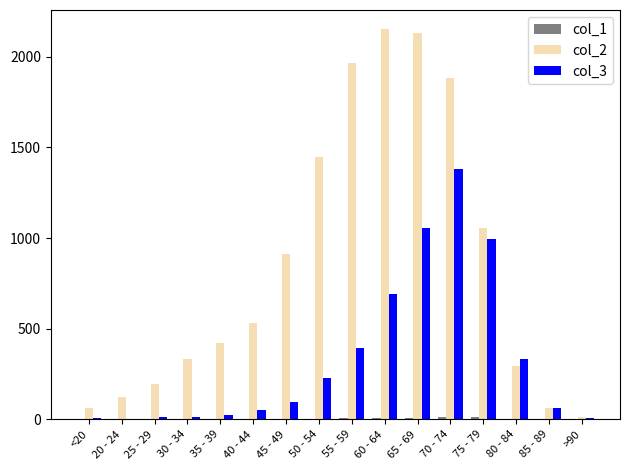

The col_3 series shows 372 at 65 - 69. True or false?

False